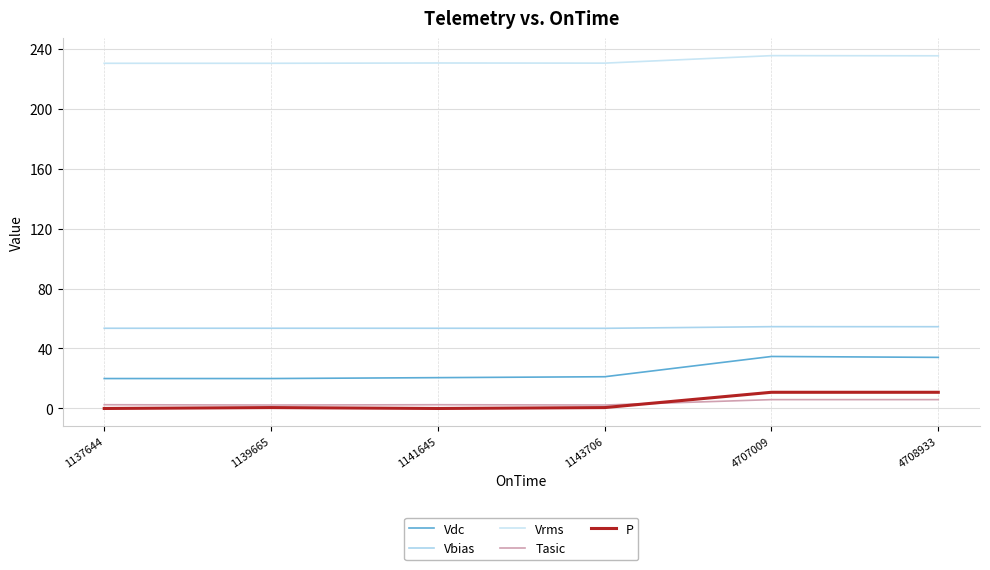

Reading left to right, extract all data points from this chart.

Vdc: 20.0	20.0	20.6	21.2	34.7	34.1
Vbias: 53.5	53.5	53.5	53.5	54.6	54.5
Vrms: 230.2	230.2	230.4	230.3	235.3	235.2
Tasic: 2.5	2.3	2.5	2.3	5.9	5.9
P: 0.0	0.6	0.0	0.6	10.8	10.8